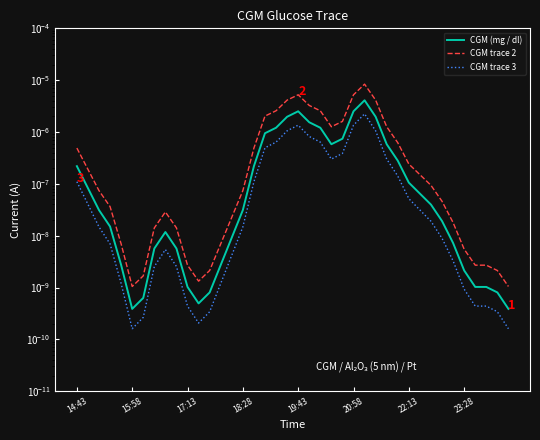

What are all the series names shown in the legend?

CGM (mg / dl), CGM trace 2, CGM trace 3